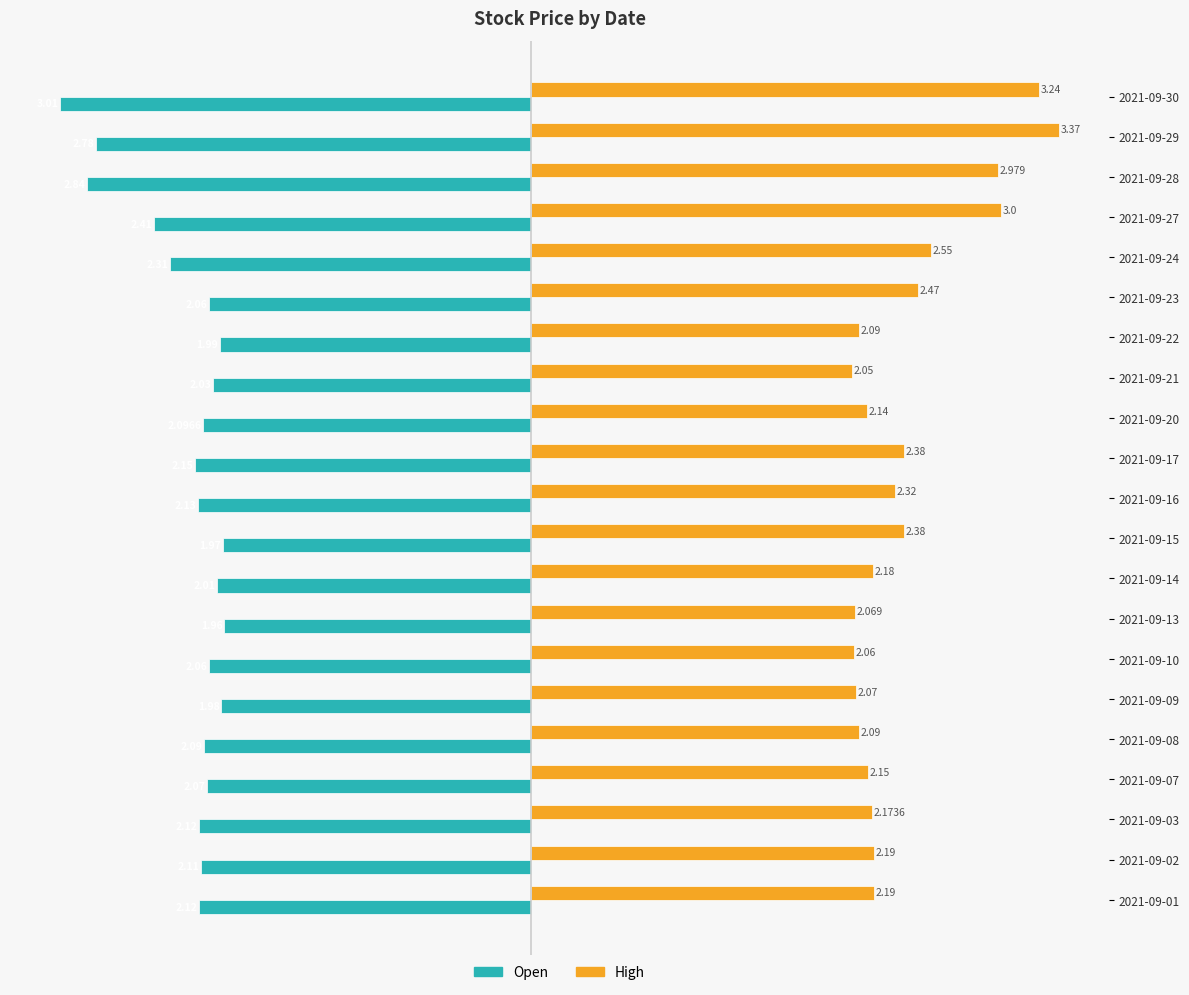

Is the value of Open at 2021-09-13 greater than the value of High at 2021-09-21?

No